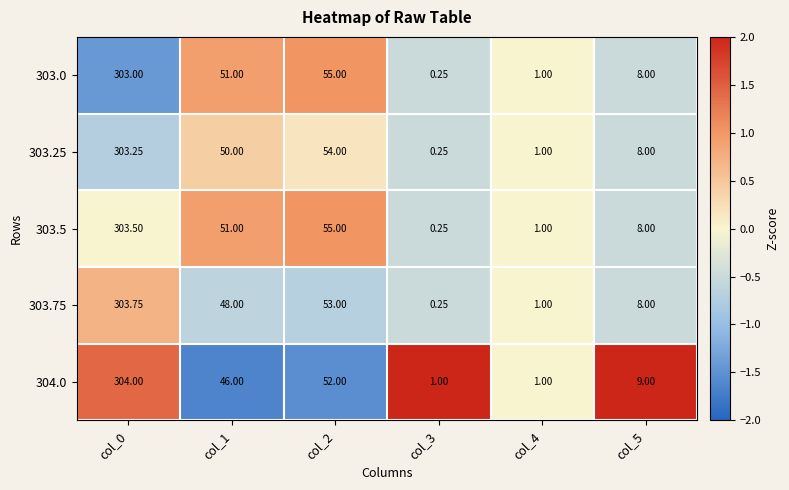

What is the greatest value displayed?

304.0